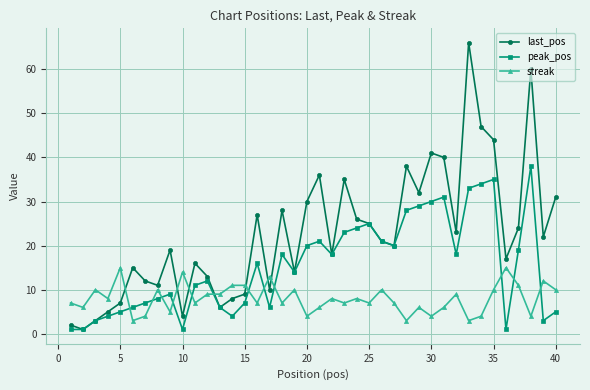

Rank the series by their maximum value, from highest to lowest.

last_pos, peak_pos, streak